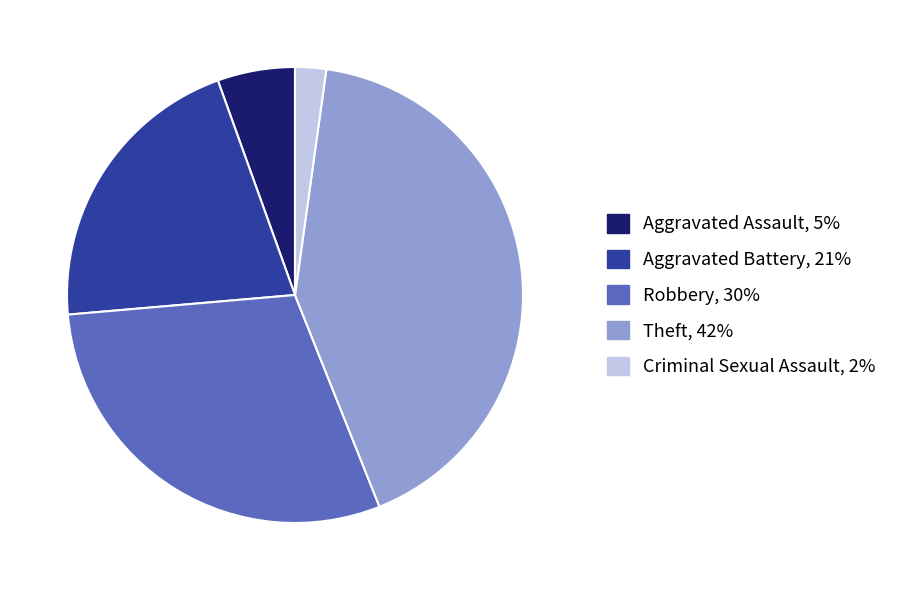

Approximately how many times larger is the value at Theft compared to Robbery?

1.4